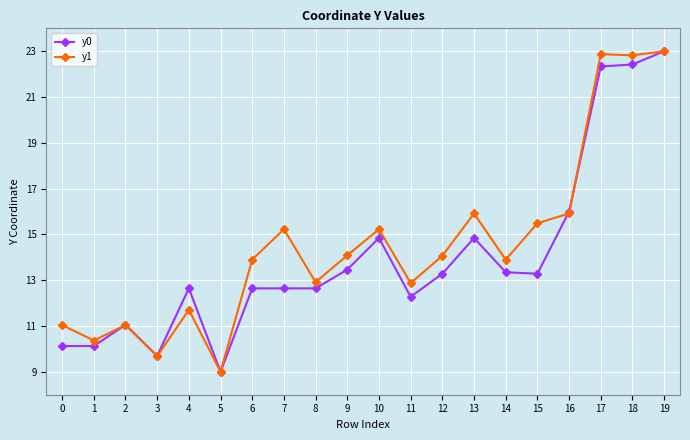

What is the difference between the highest and lowest values at 6?

1.3